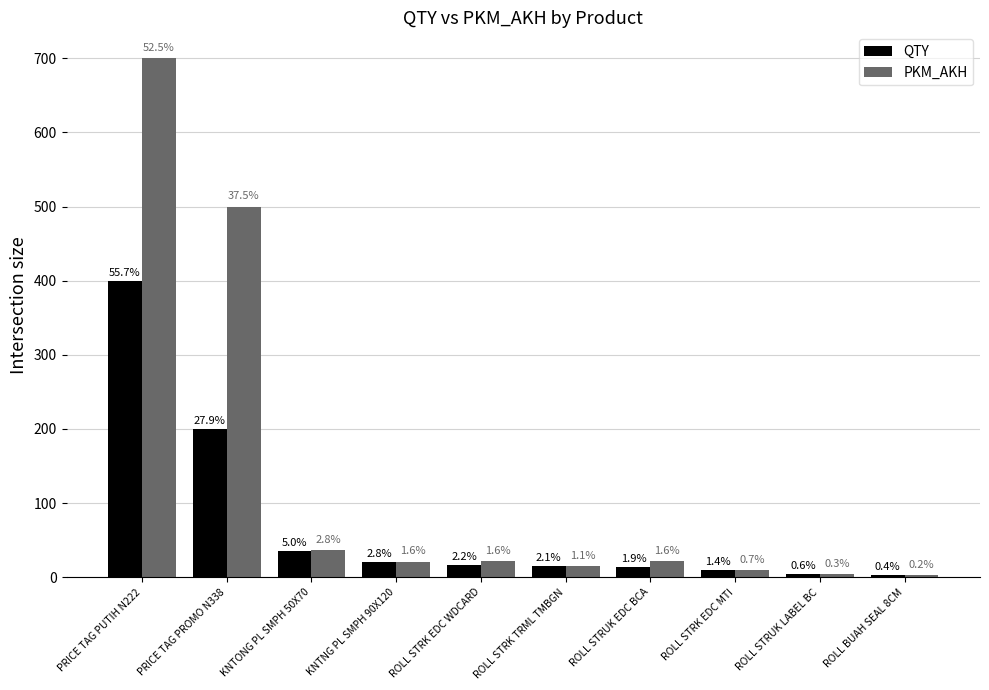

Reading left to right, extract all data points from this chart.

QTY: PRICE TAG PUTIH N222=400	PRICE TAG PROMO N338=200	KNTONG PL SMPH 50X70=36	KNTNG PL SMPH 90X120=20	ROLL STRK EDC WDCARD=16	ROLL STRK TRML TMBGN=15	ROLL STRUK EDC BCA=14	ROLL STRK EDC MTI=10	ROLL STRUK LABEL BC=4	ROLL BUAH SEAL 8CM=3
PKM_AKH: PRICE TAG PUTIH N222=700	PRICE TAG PROMO N338=500	KNTONG PL SMPH 50X70=37	KNTNG PL SMPH 90X120=21	ROLL STRK EDC WDCARD=22	ROLL STRK TRML TMBGN=15	ROLL STRUK EDC BCA=22	ROLL STRK EDC MTI=10	ROLL STRUK LABEL BC=4	ROLL BUAH SEAL 8CM=3